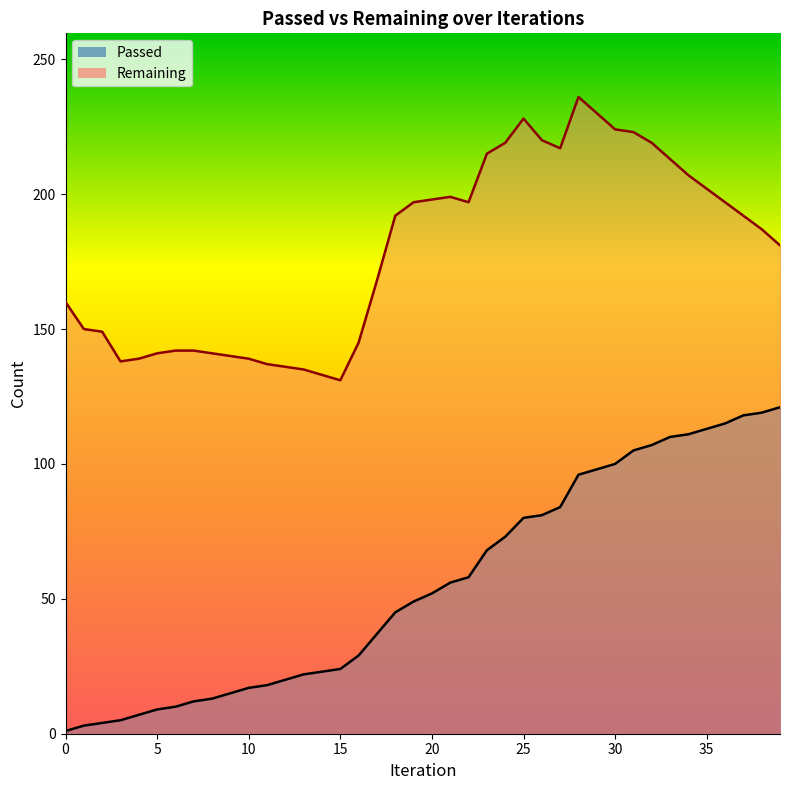

At how many categories does at least one series exceed 180?

22